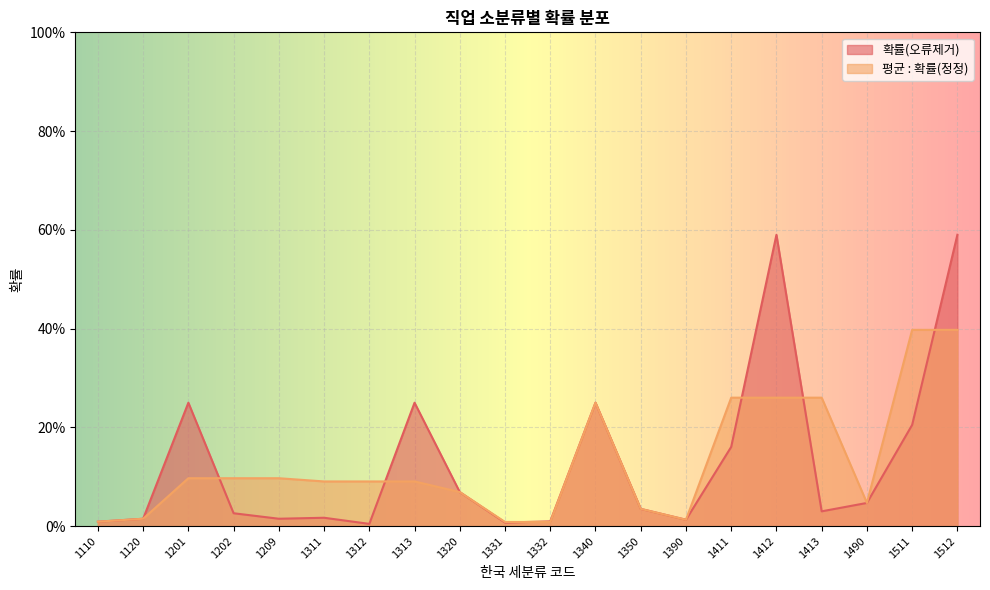

Rank the series by their maximum value, from highest to lowest.

확률(오류제거), 평균 : 확률(정정)